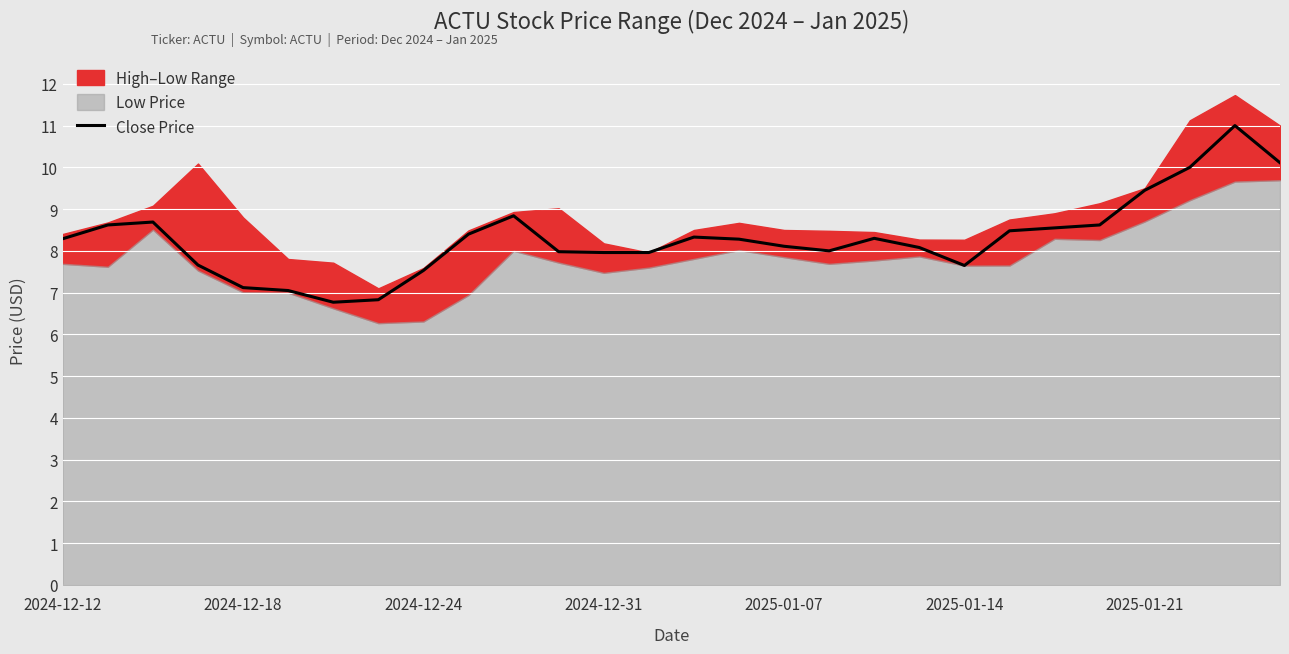

What is the lowest value of the Close Price series?

6.8